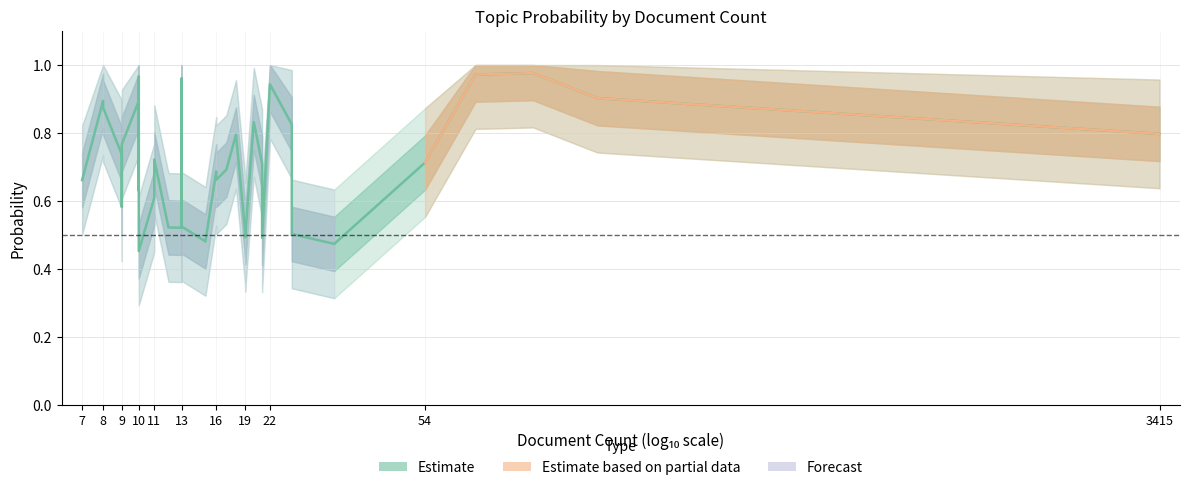

What is the maximum value shown in the chart?

1.0